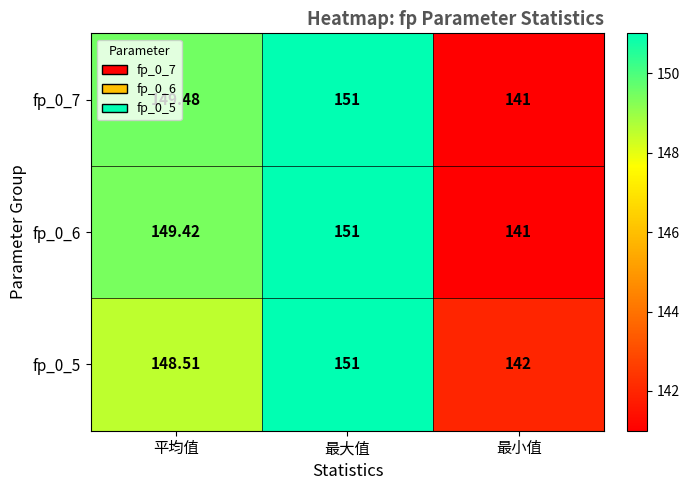

Where does the fp_0_7 series first go above 149?

平均值